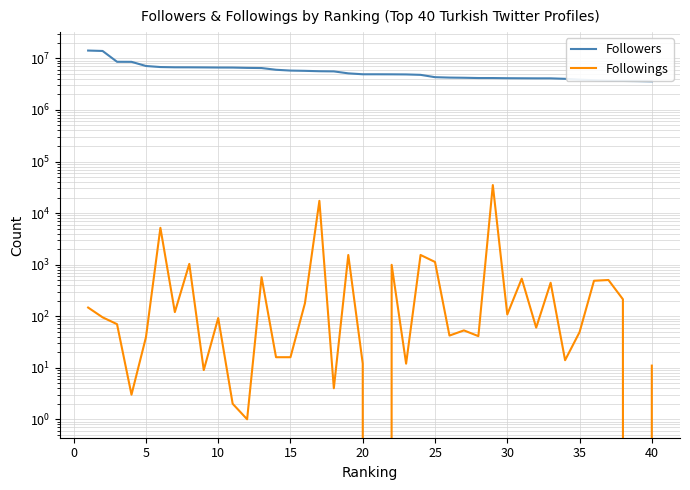

List the series in order of their peak value, highest first.

Followers, Followings